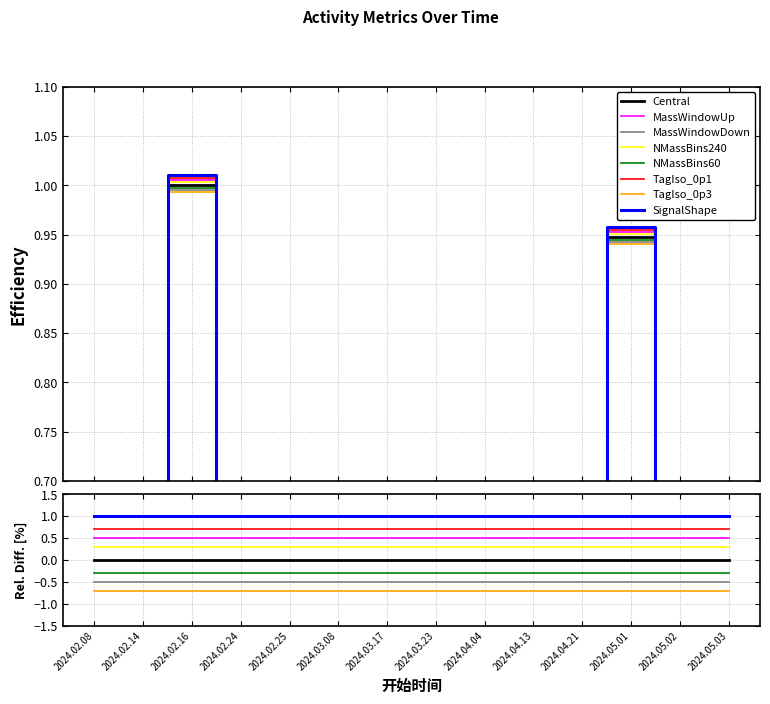

True or false: the data shows 0.0 at 2024.02.24.

False